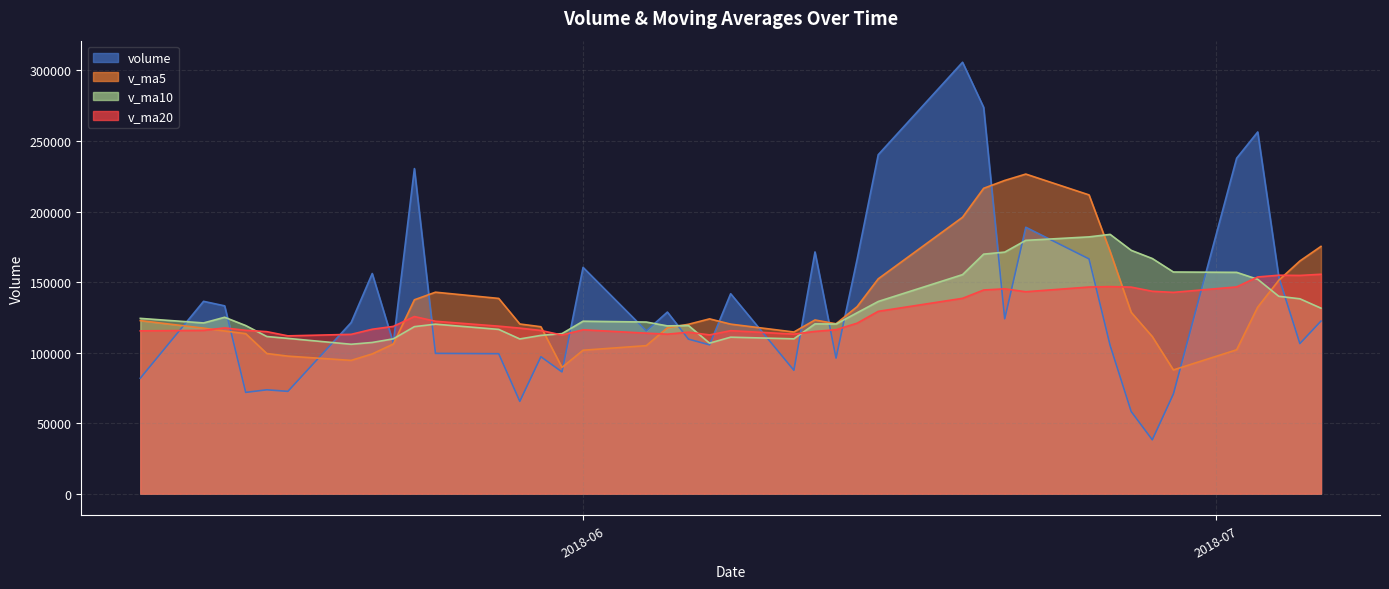

The value of v_ma10 at 2018-07-06 is 217133.7. True or false?

False